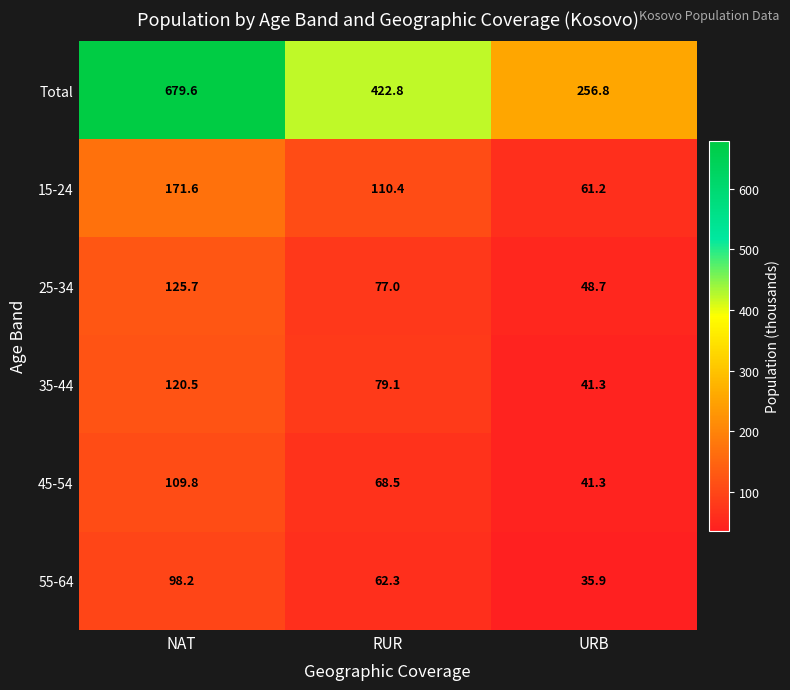

True or false: 25-34 has a value of 77.0 at RUR.

True